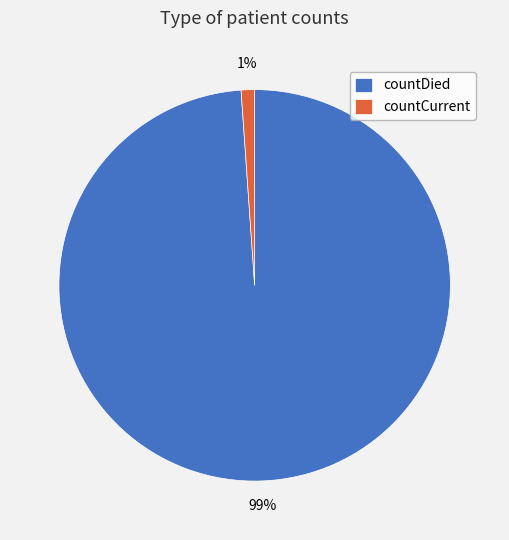

Is there a majority slice in this chart?

Yes